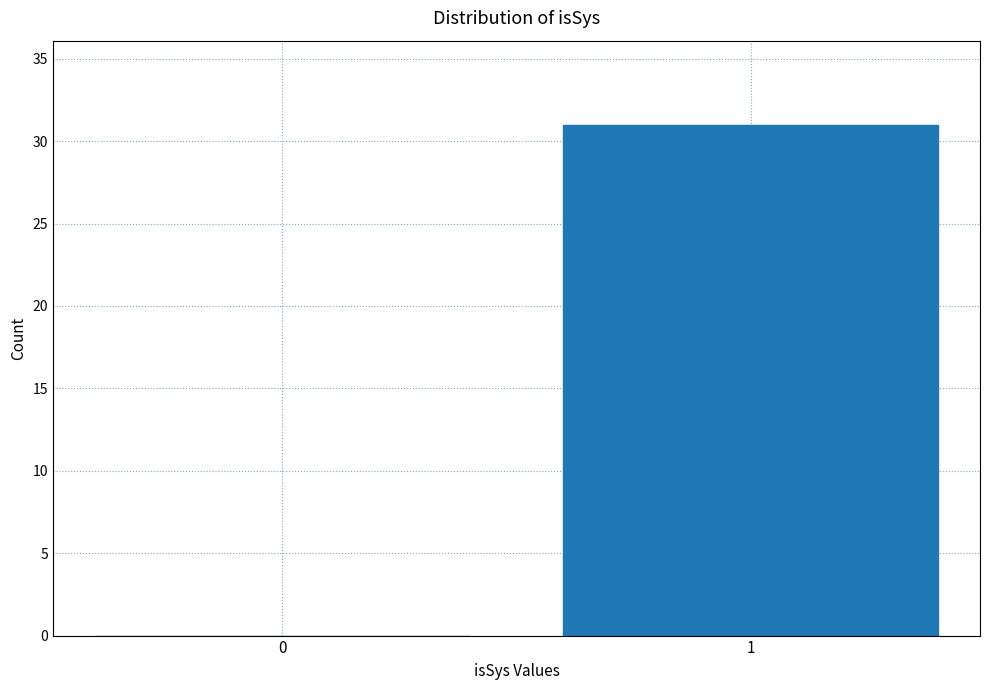

Reading left to right, transcribe all the data shown in this chart.

0=0	1=31